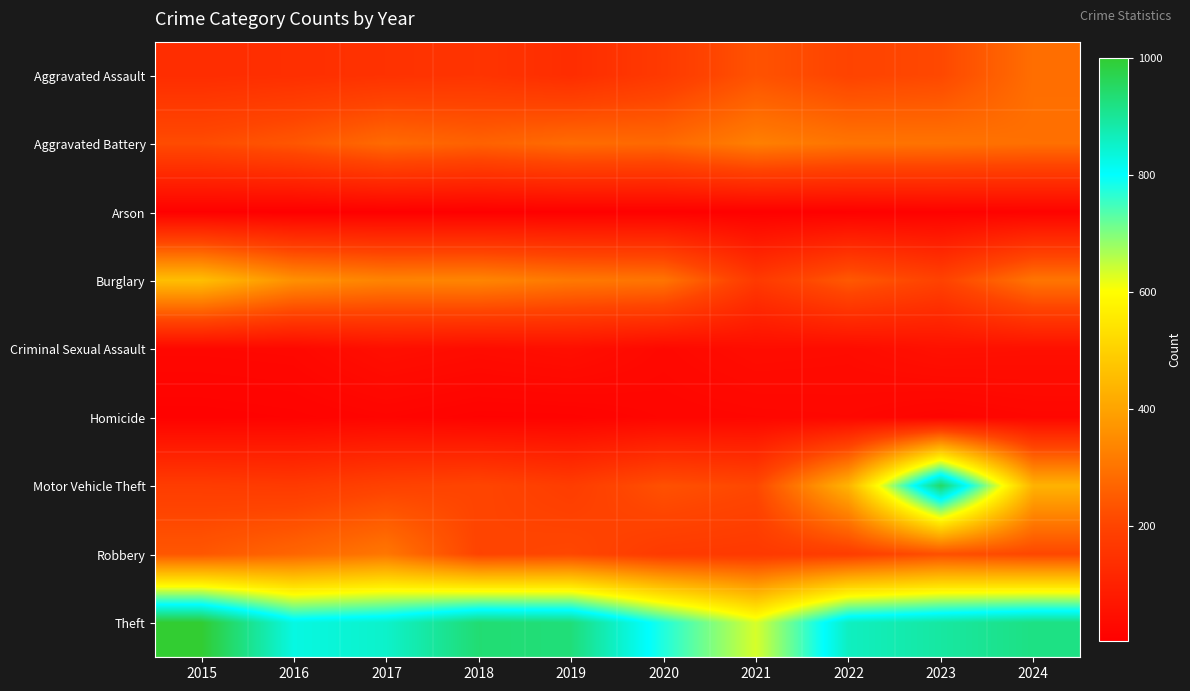

Reading right to left, extract all data points from this chart.

Aggravated Assault: 2024=289	2023=211	2022=200	2021=232	2020=172	2019=136	2018=156	2017=150	2016=141	2015=135
Aggravated Battery: 2024=292	2023=300	2022=303	2021=325	2020=279	2019=285	2018=264	2017=282	2016=240	2015=218
Arson: 2024=14	2023=11	2022=8	2021=7	2020=8	2019=7	2018=5	2017=6	2016=4	2015=7
Burglary: 2024=304	2023=196	2022=246	2021=171	2020=303	2019=312	2018=338	2017=335	2016=361	2015=459
Criminal Sexual Assault: 2024=51	2023=54	2022=40	2021=43	2020=30	2019=48	2018=41	2017=49	2016=29	2015=27
Homicide: 2024=25	2023=17	2022=27	2021=25	2020=22	2019=14	2018=13	2017=20	2016=14	2015=11
Motor Vehicle Theft: 2024=433	2023=950	2022=436	2021=209	2020=228	2019=181	2018=204	2017=195	2016=173	2015=180
Robbery: 2024=207	2023=226	2022=181	2021=169	2020=174	2019=209	2018=200	2017=308	2016=272	2015=241
Theft: 2024=920	2023=891	2022=861	2021=633	2020=775	2019=930	2018=936	2017=851	2016=828	2015=1000